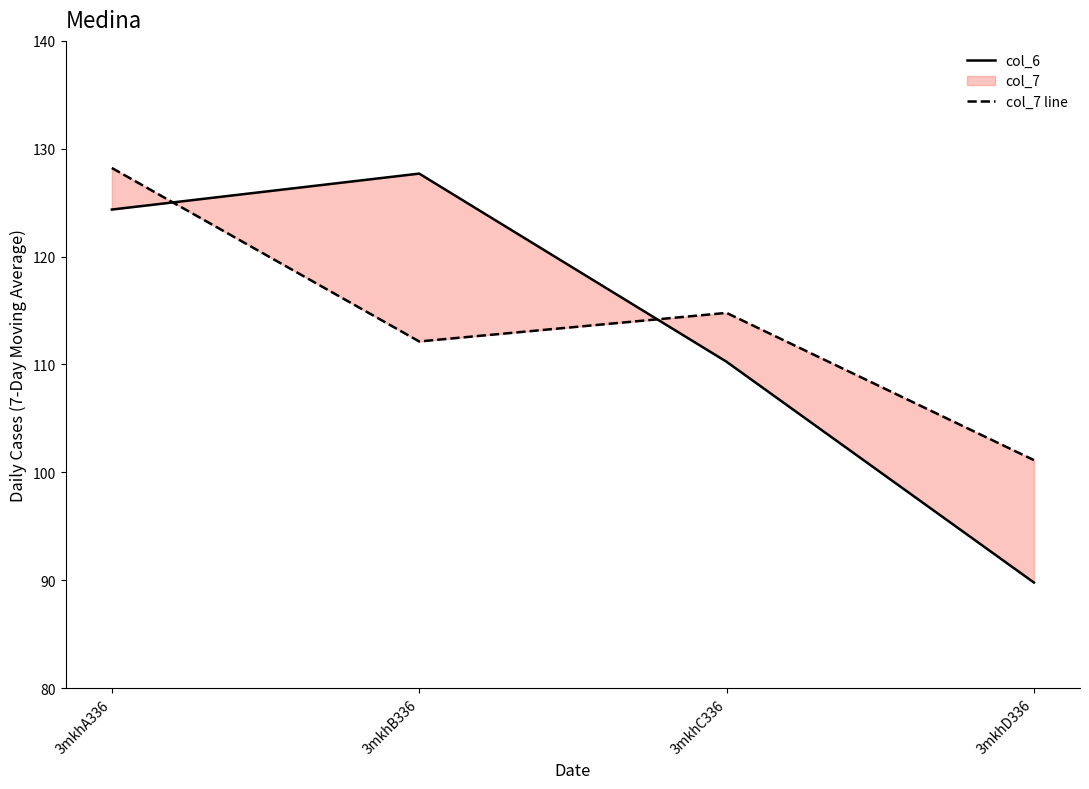

Between 3mkhA336 and 3mkhD336, which is larger?

3mkhA336